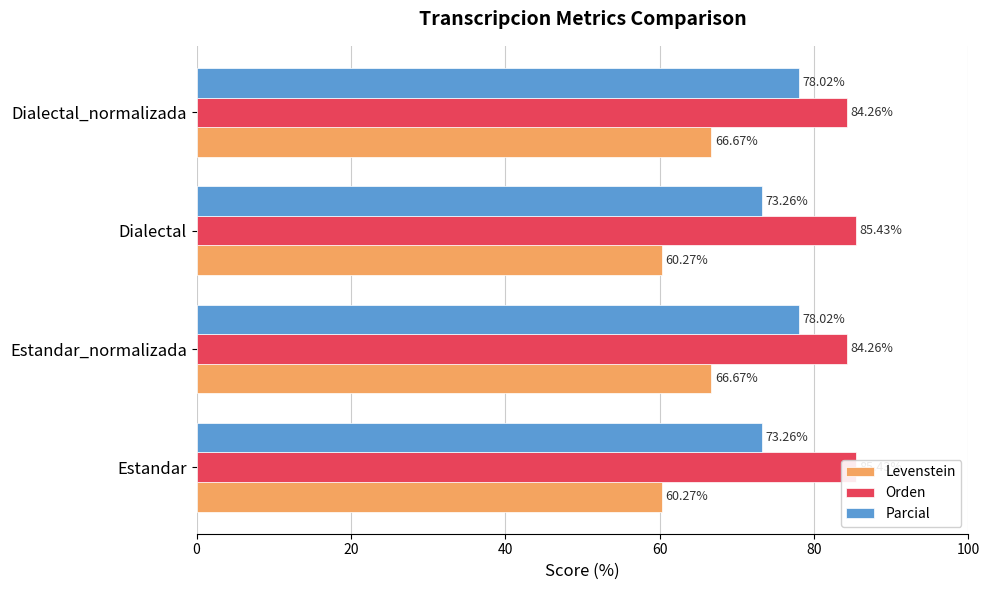

What is the value of the Levenstein bar at the 2nd from the left?

66.7